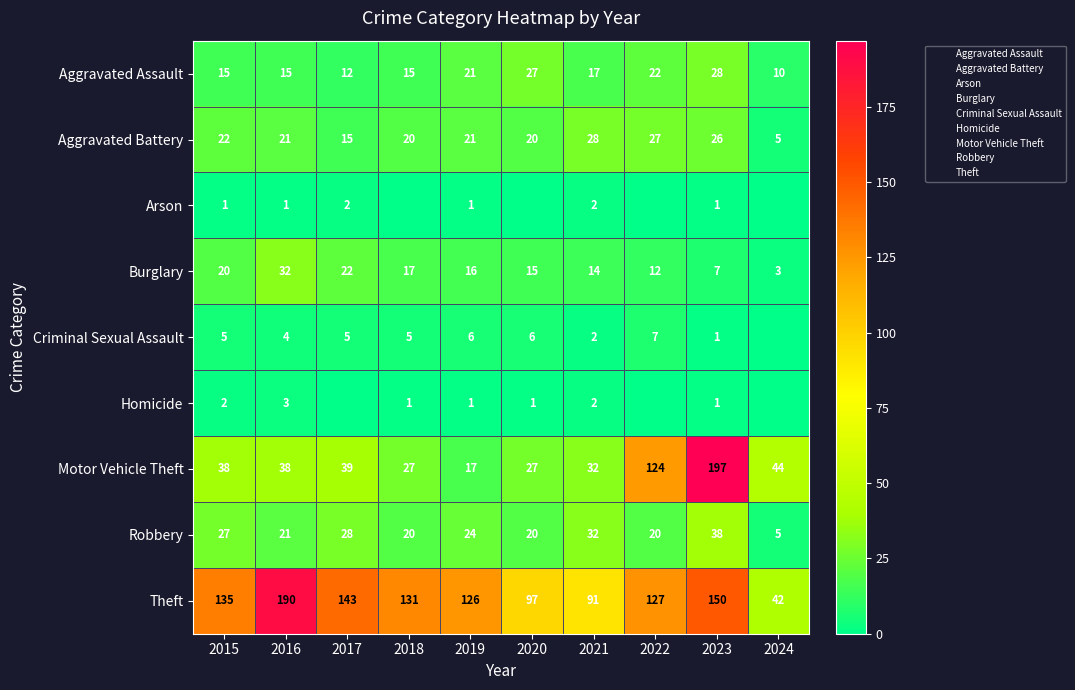

Is it true that Motor Vehicle Theft equals 38 at 2015?

True